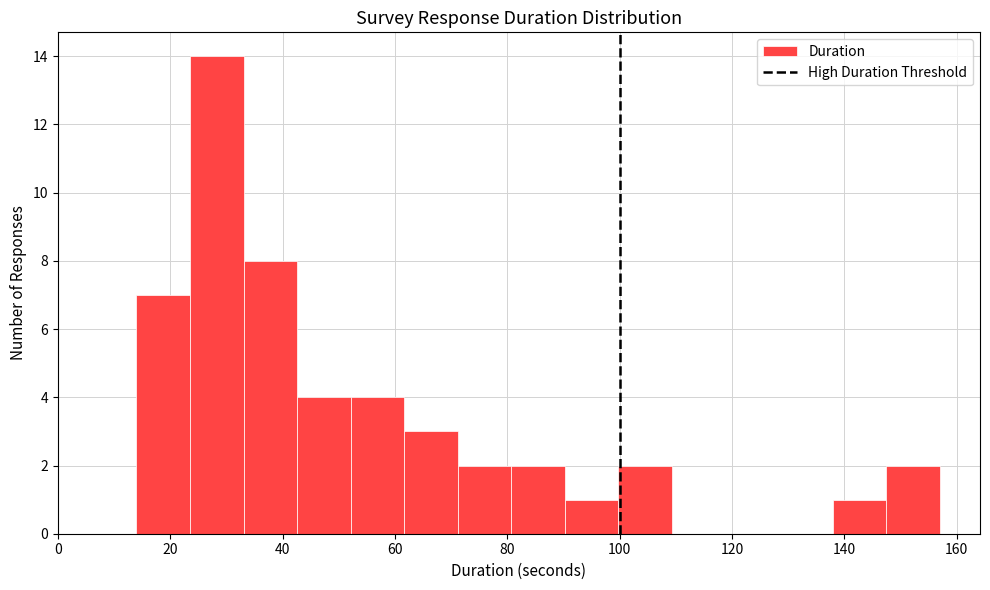

Reading left to right, list every bar in this chart as the range it spans on the x-axis followed by its height. Neither the bar edges nor the heights are printed on the chart, so give them approximately, as read against the axes.

14 to 24: 7
24 to 34: 14
34 to 42: 8
42 to 52: 4
52 to 62: 4
62 to 72: 3
72 to 80: 2
80 to 90: 2
90 to 100: 1
100 to 110: 2
110 to 118: 0
118 to 128: 0
128 to 138: 0
138 to 148: 1
148 to 158: 2